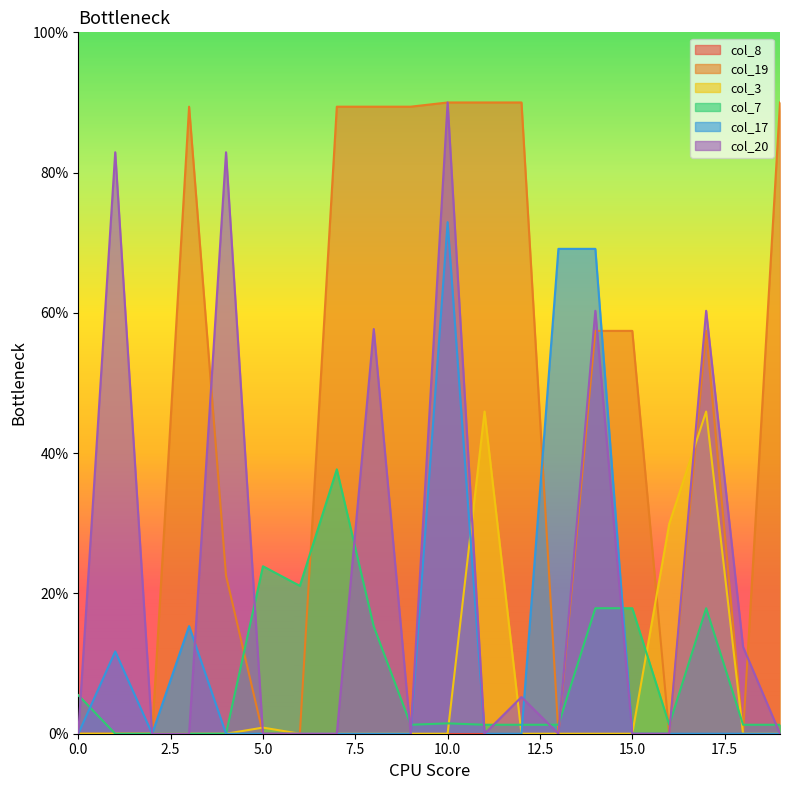

What is the highest value of the col_19 series?

90.0